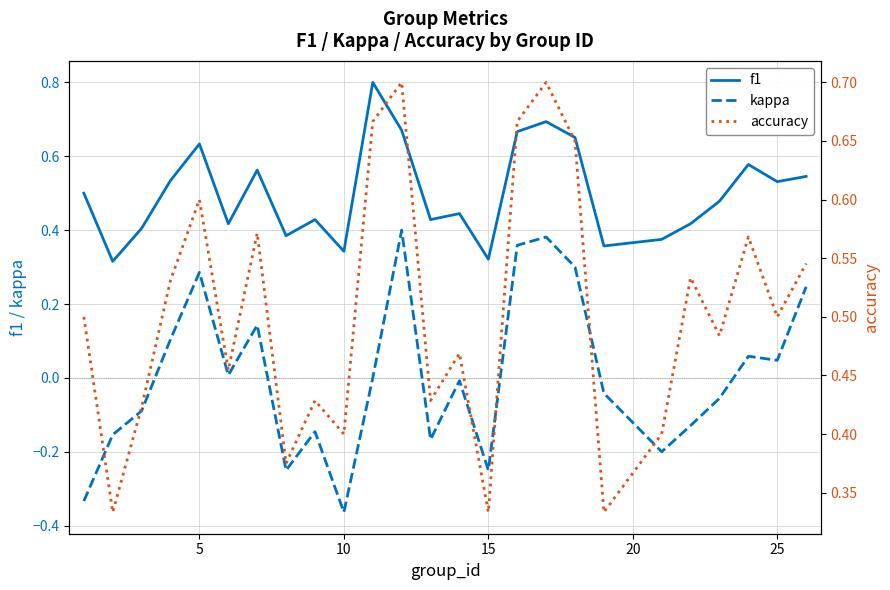

True or false: kappa and f1 cross at least once.

False